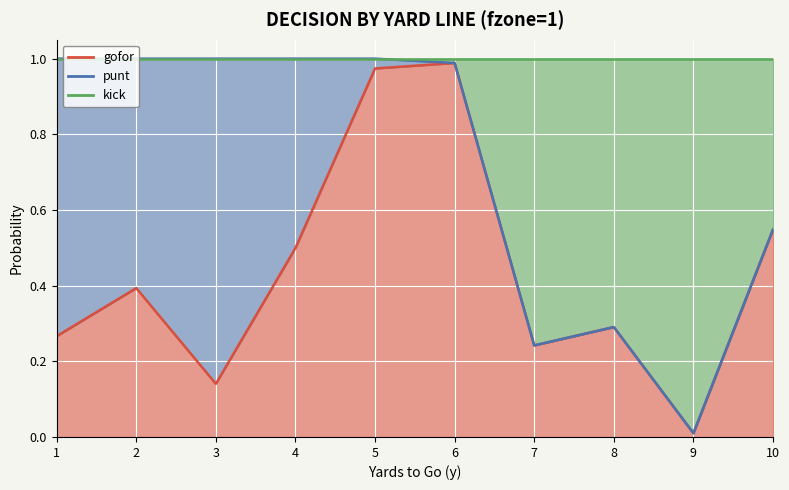

The kick series shows 1.0 at 4. True or false?

True